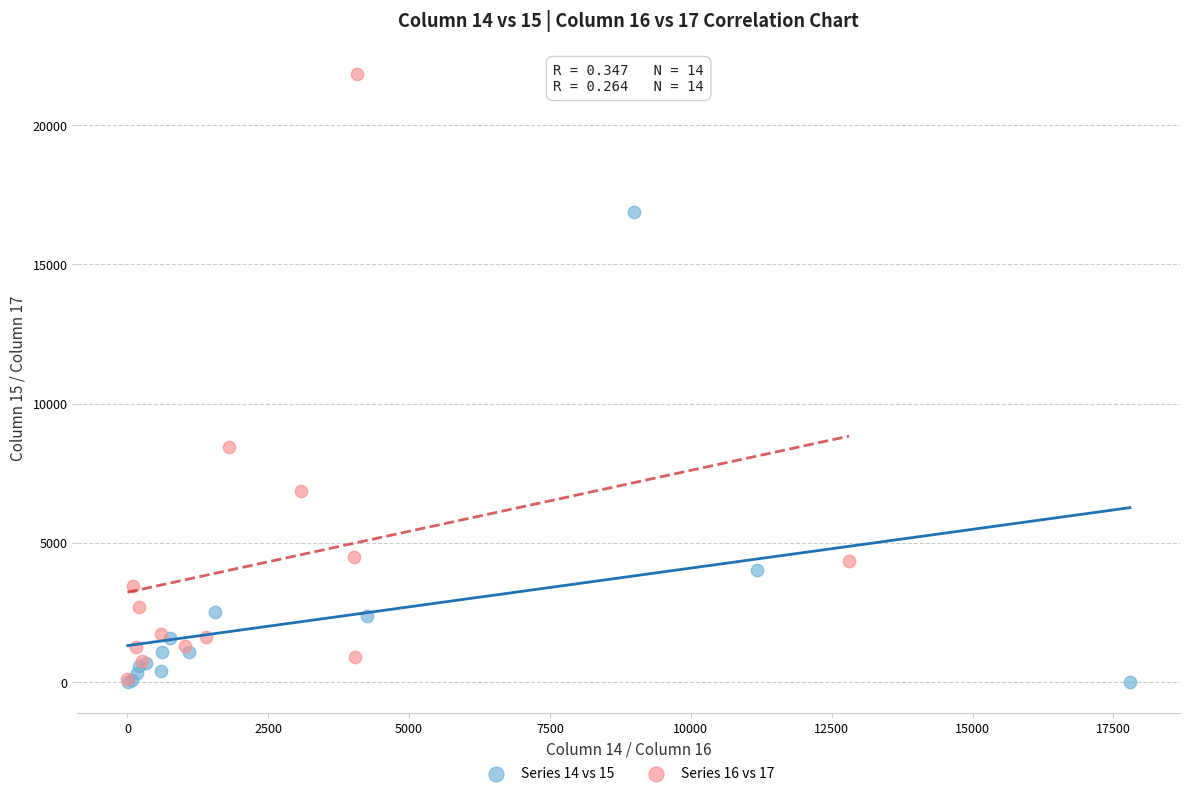

Which series contains the highest Y value?

Series 16 vs 17